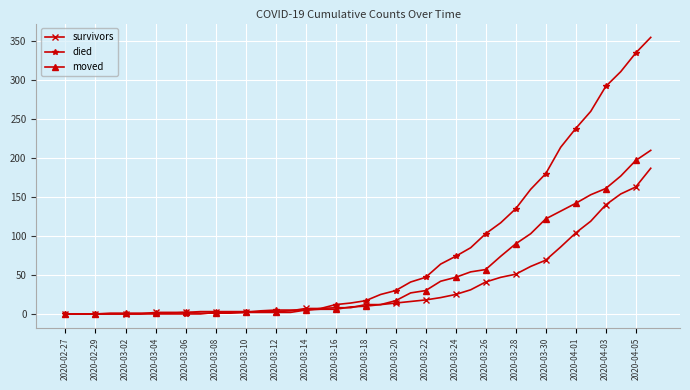

What is the maximum value for moved?

210